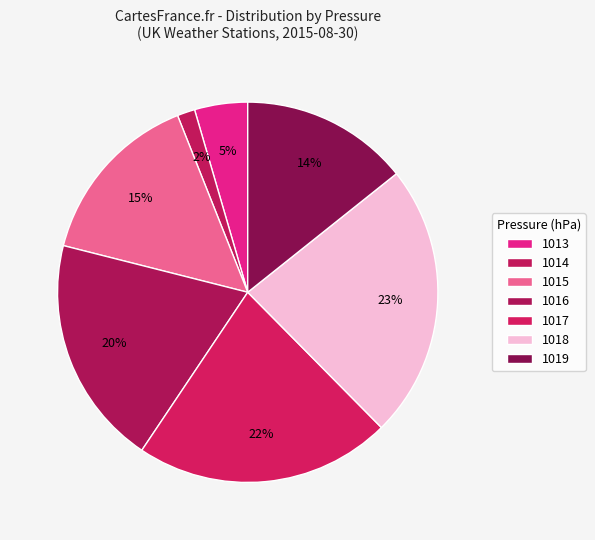

Count the number of slices in the pie.

7